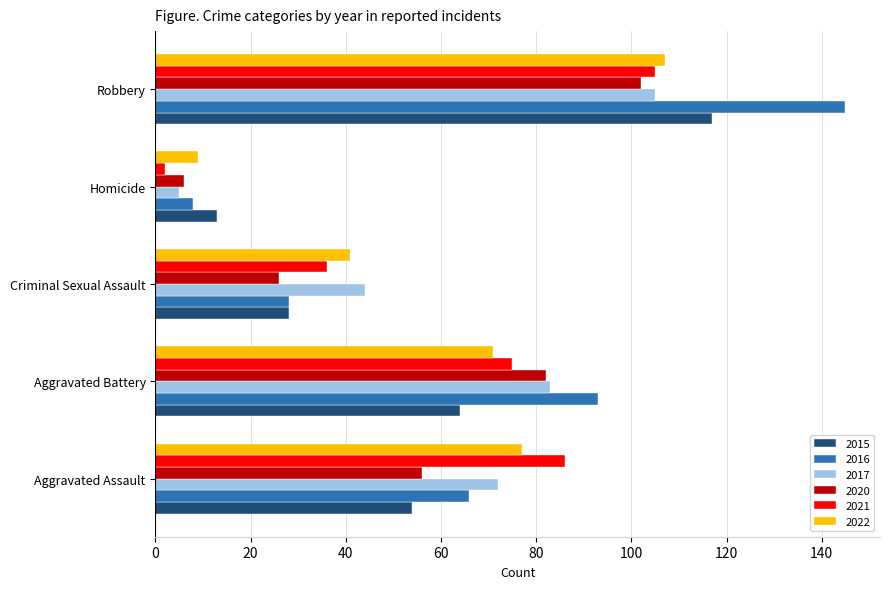

At how many categories does at least one series exceed 59?

3